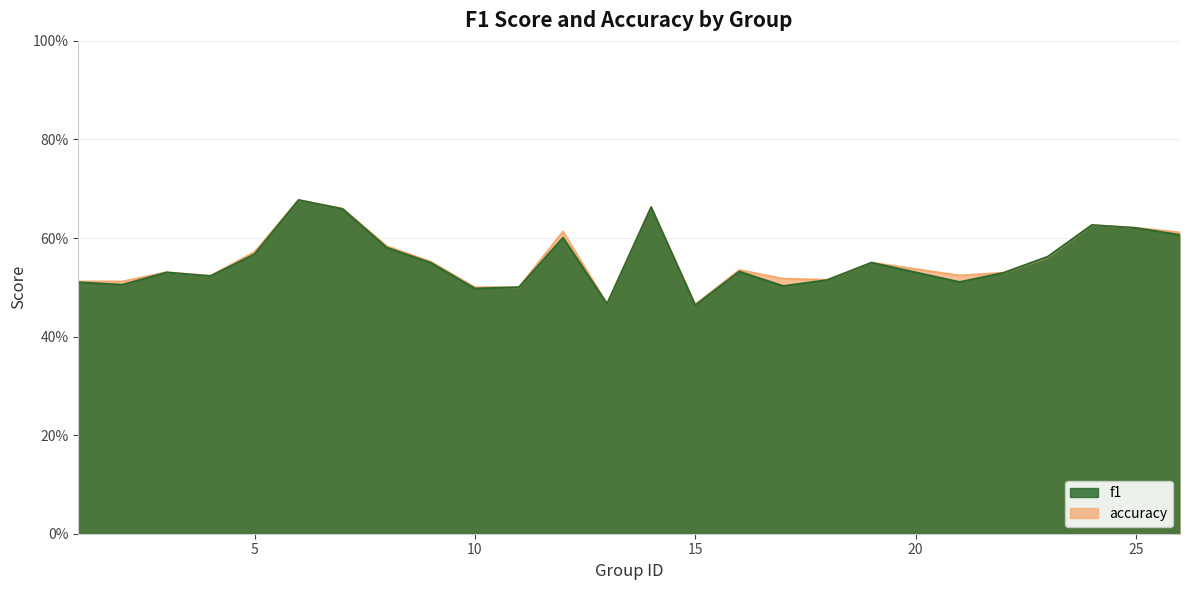

At which category is the sum across all series the highest?

6